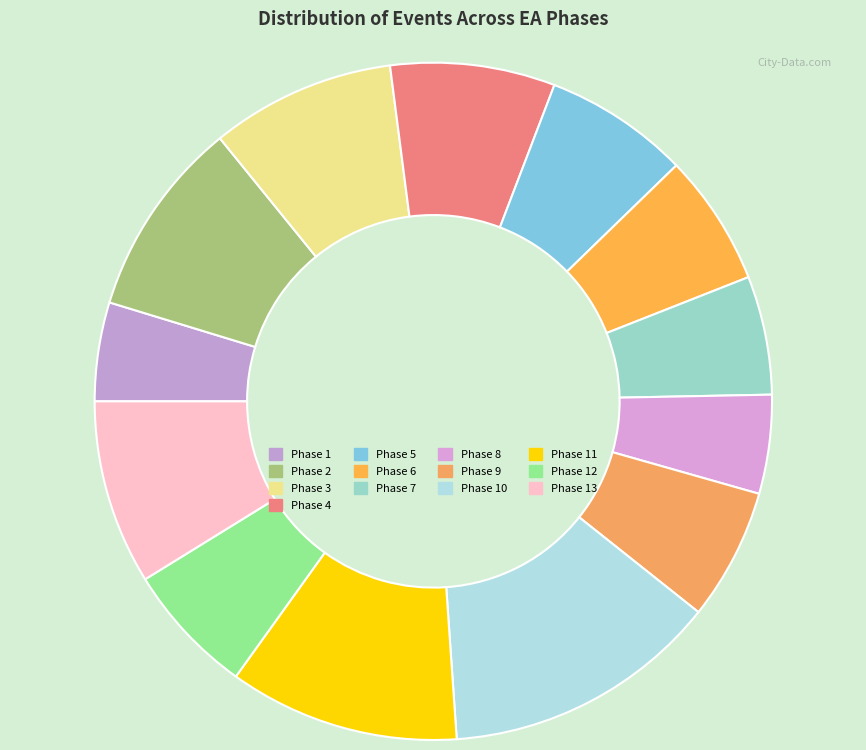

What portion of the pie excludes Phase 12?

93.7%